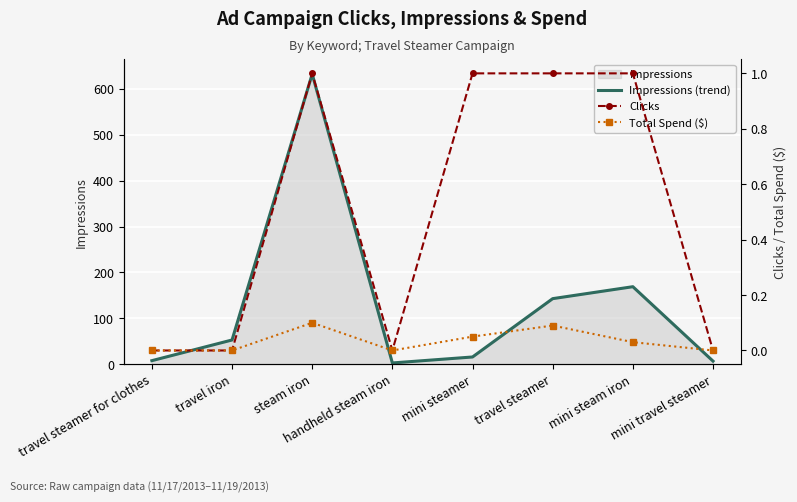

True or false: Impressions (trend) has a value of 909 at steam iron.

False